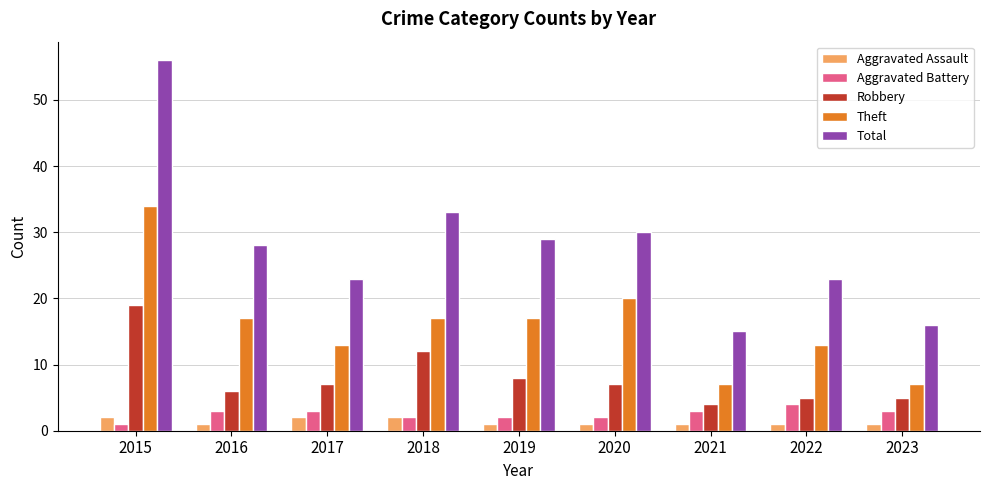

What is the spread (max minus min) of values at 2017?

21